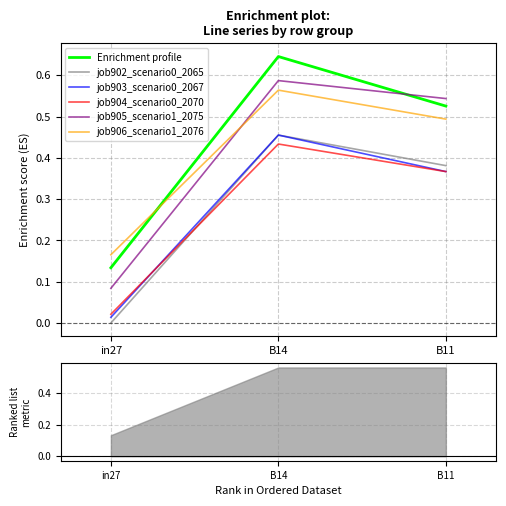

At which category is the sum across all series the highest?

B14